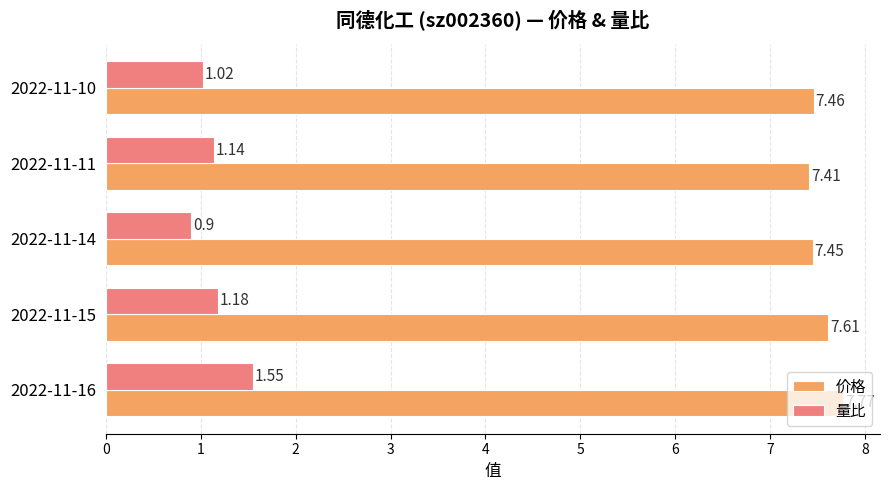

What is the sum of all 价格 values?

37.7